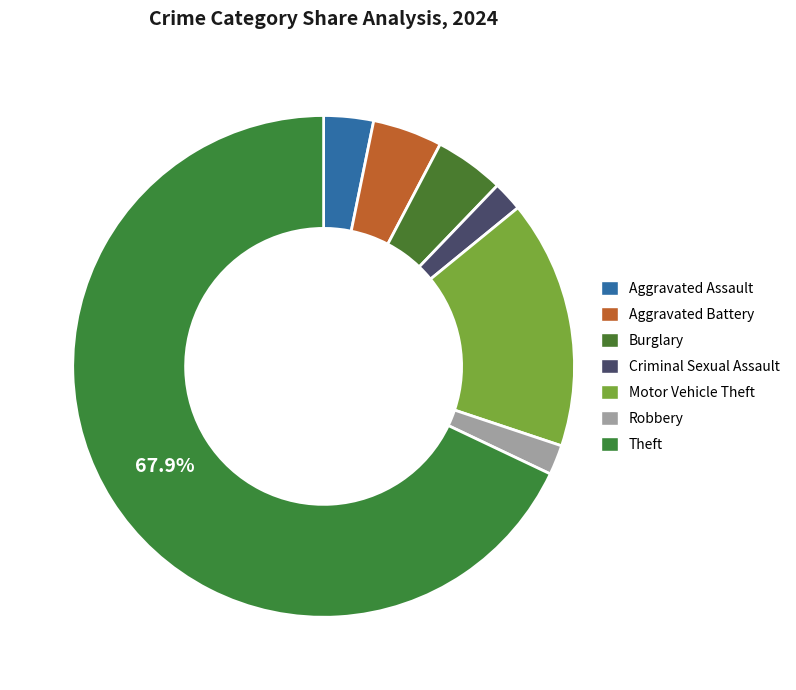

Which slice is the largest?

Theft